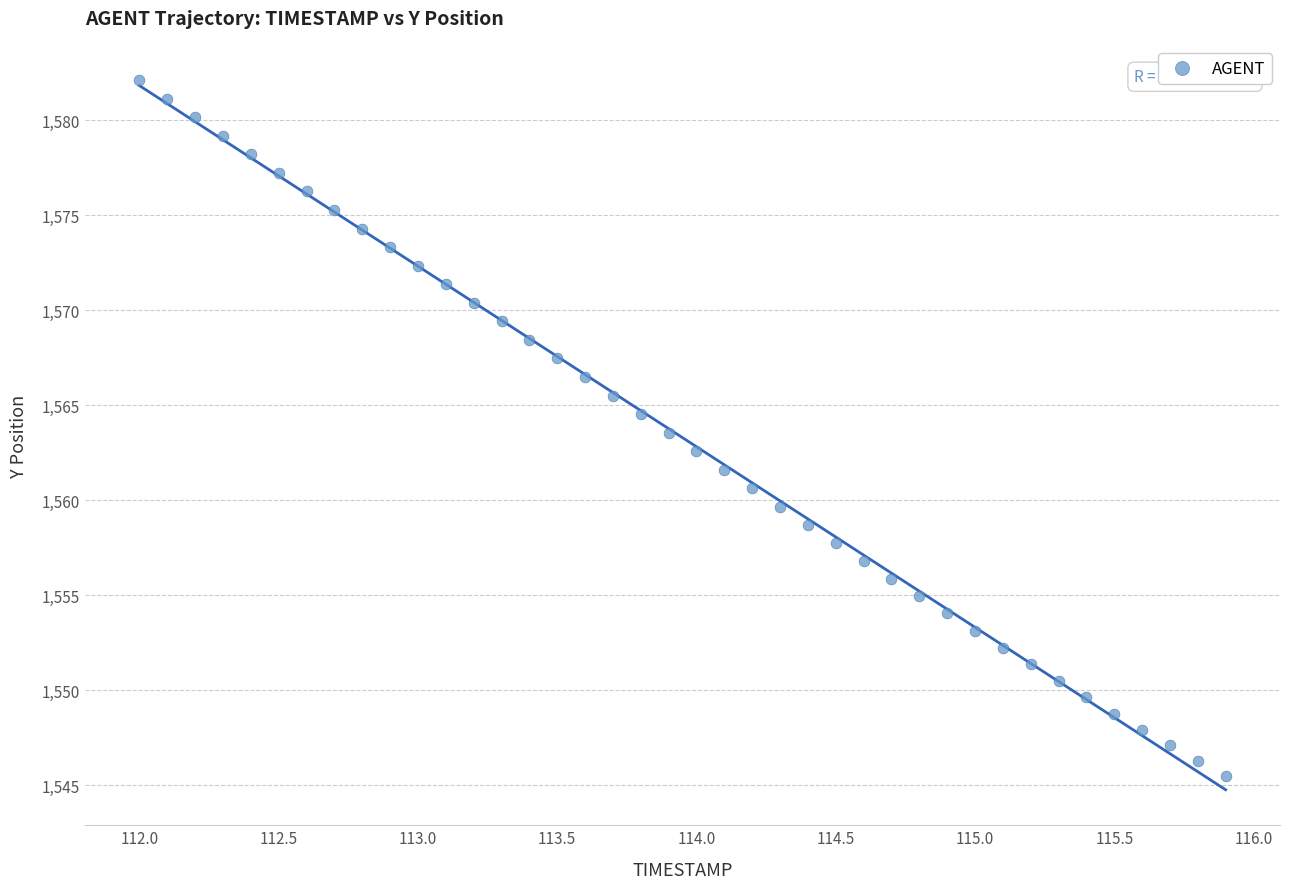

What is the range of X values (max minus min)?

3.9